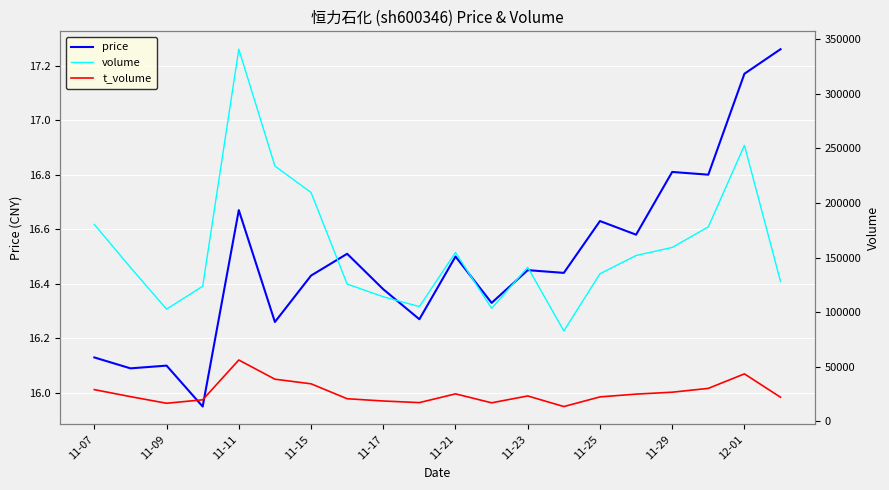

The value of volume at 11-29 is 159282.0. True or false?

True